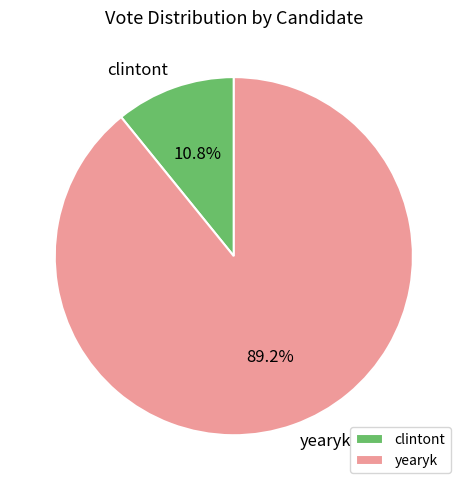

Which slice is the smallest?

clintont